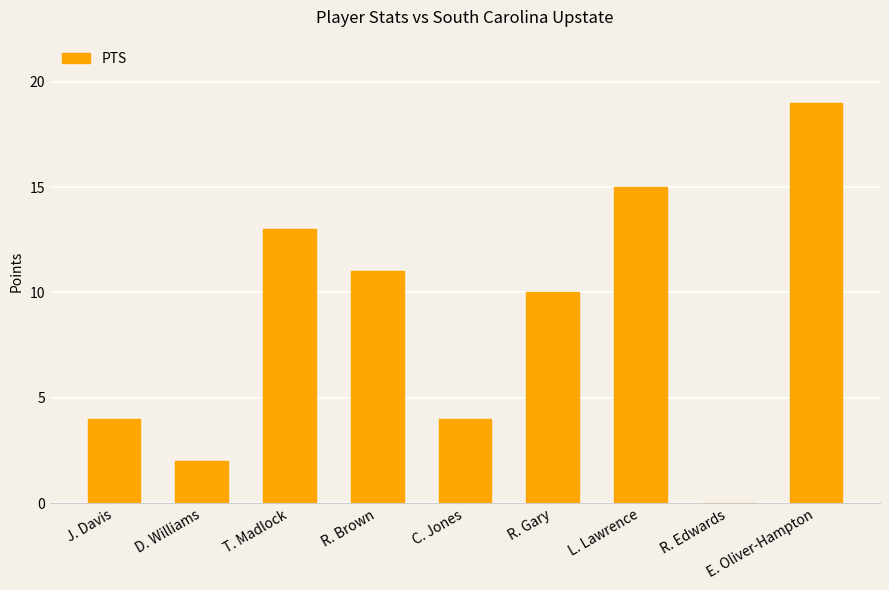

How many values are above zero?

8